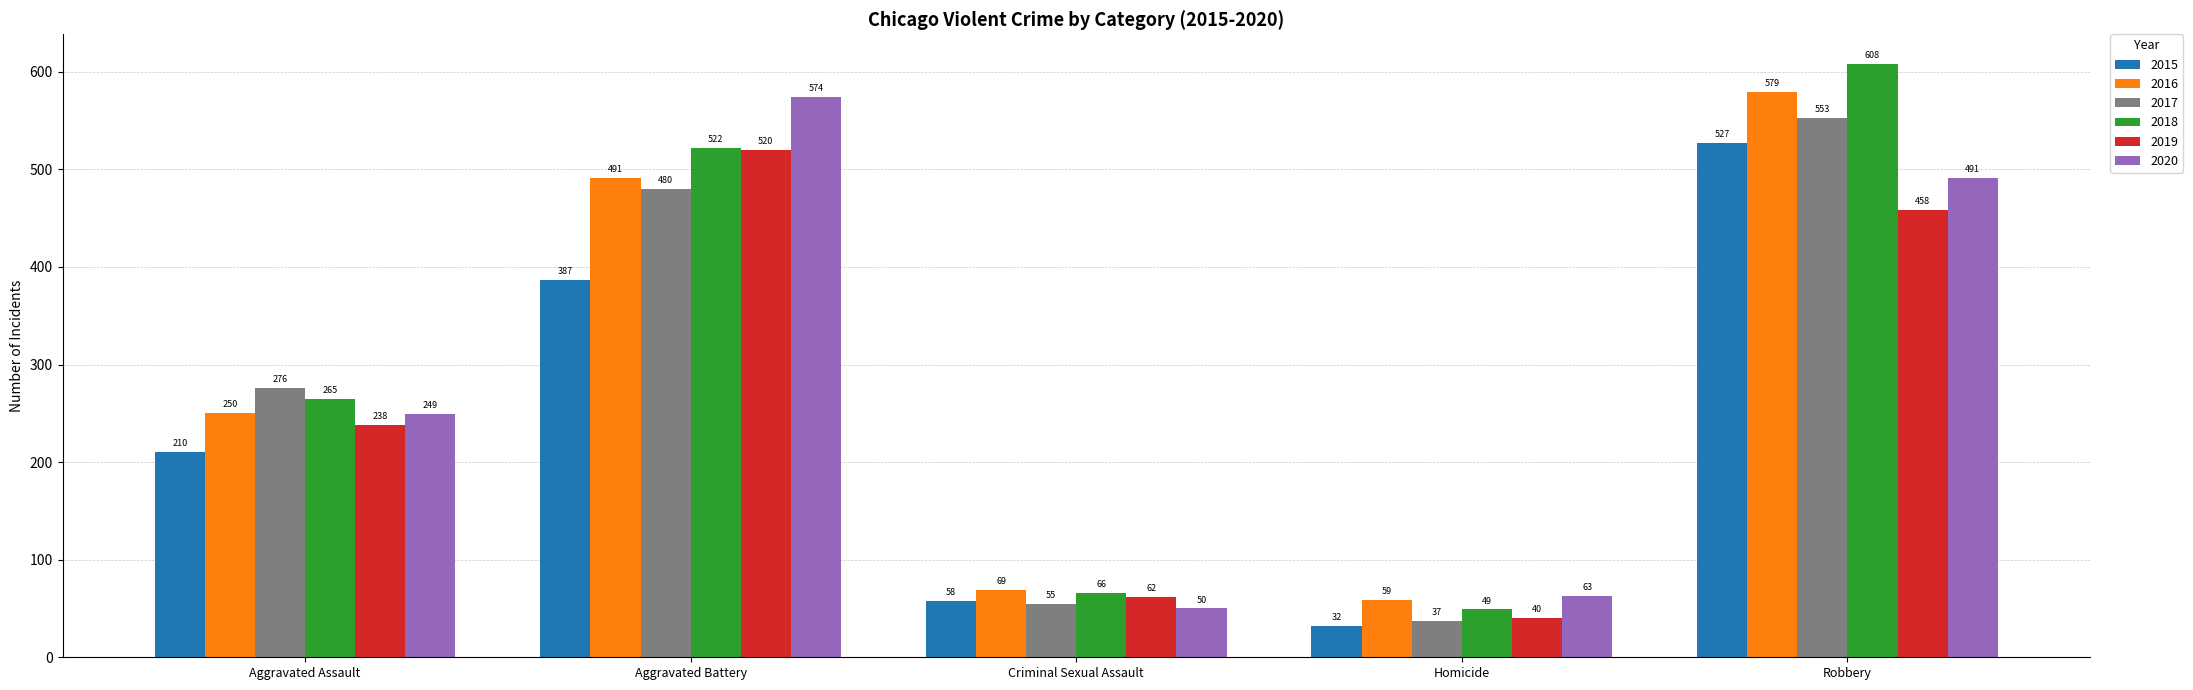

At which category is the sum across all series the highest?

Robbery